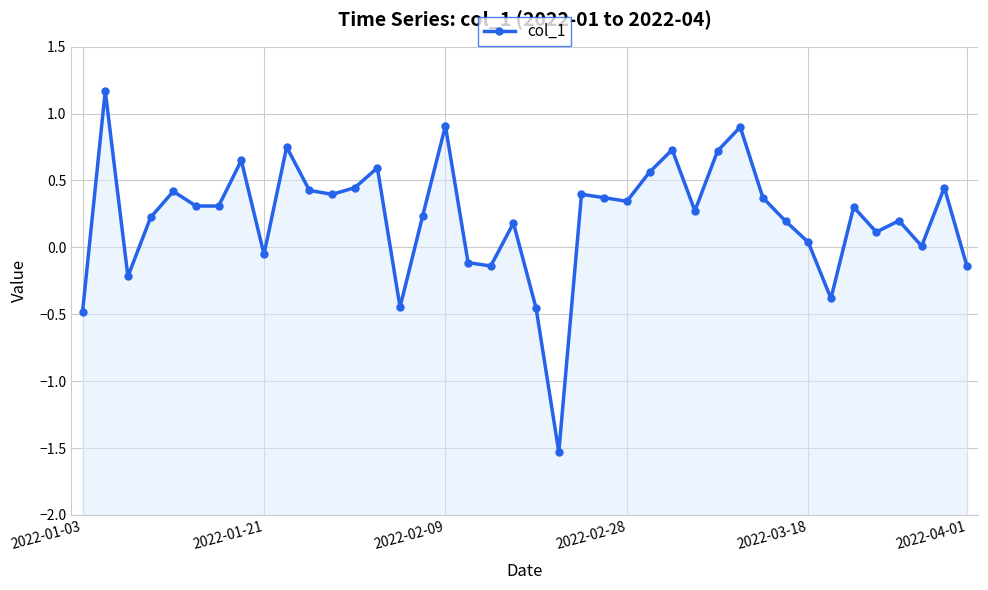

Which has a higher value, 34 or 2022-02-09?

34